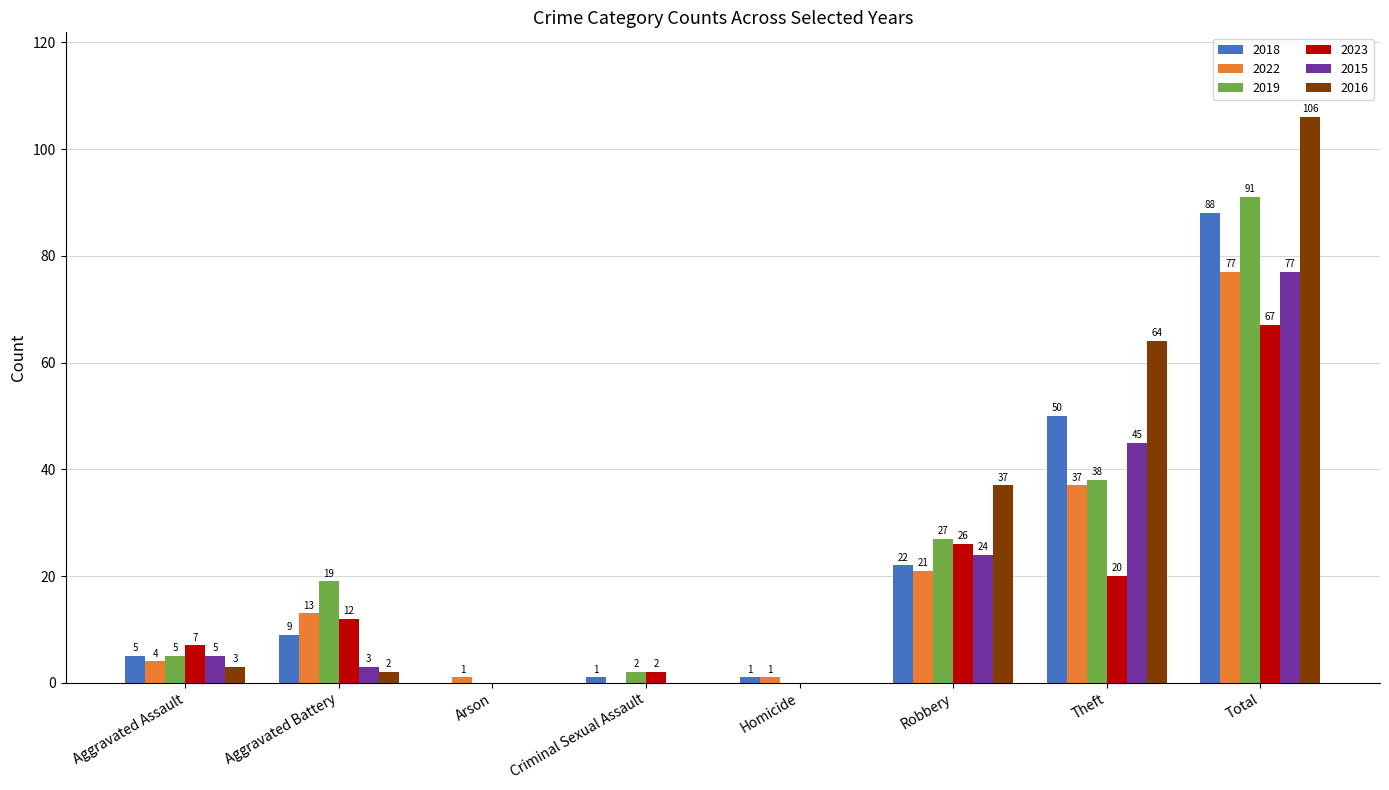

Where is 2015 nearest to the value 38?

Theft